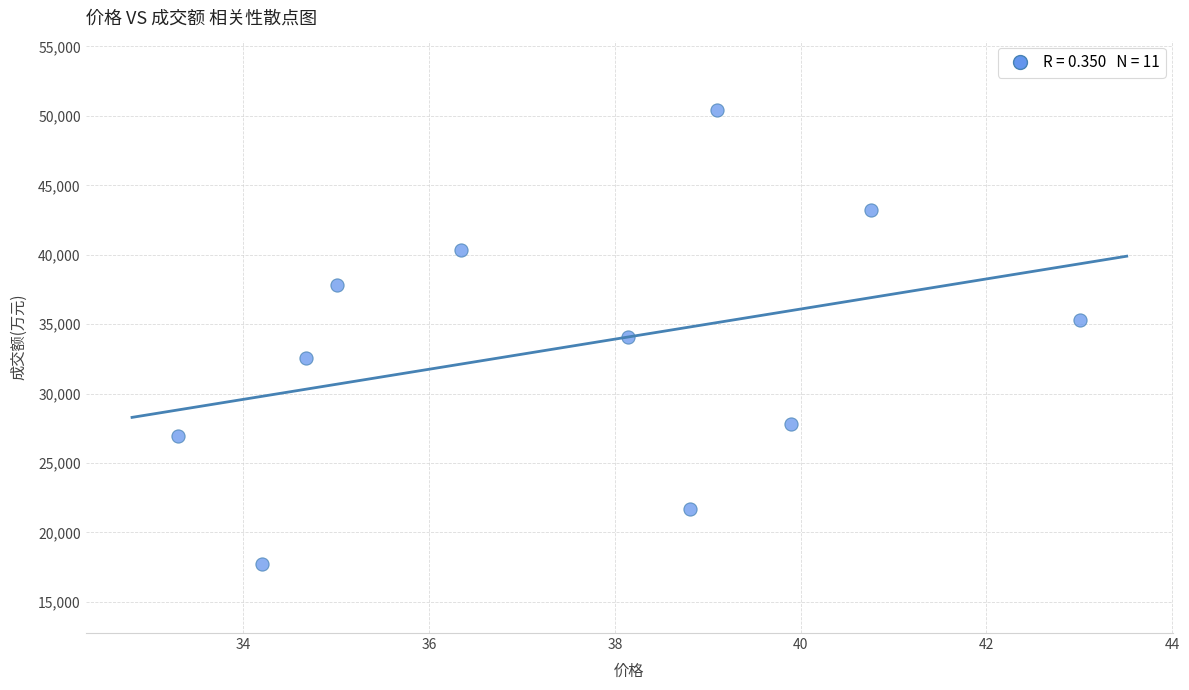

What is the average Y value?

33454